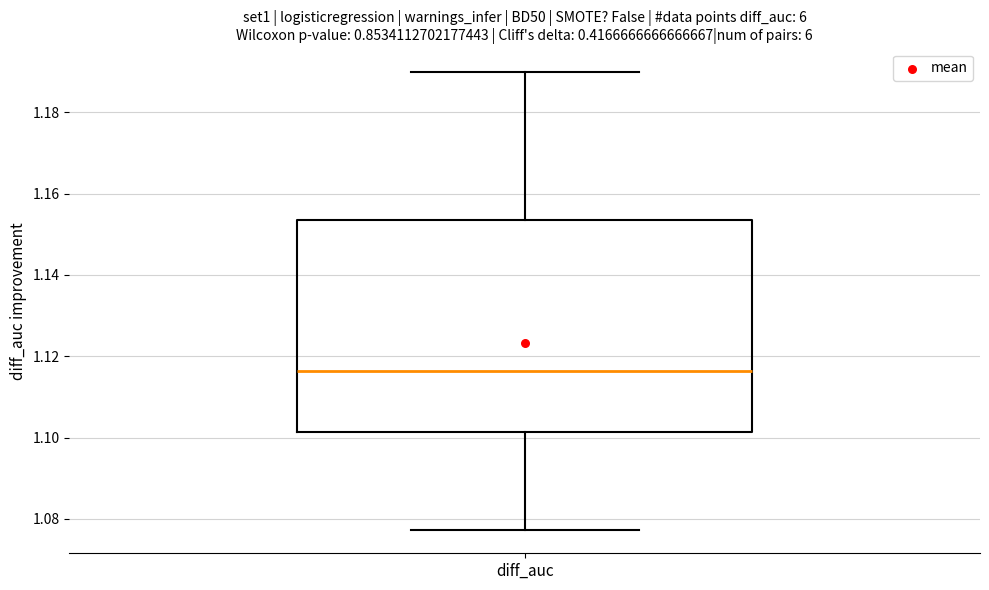

Where is the upper edge of the box for diff_auc on the y-axis? The values are not printed on the chart, so give them approximately, as read against the axis.

1.154